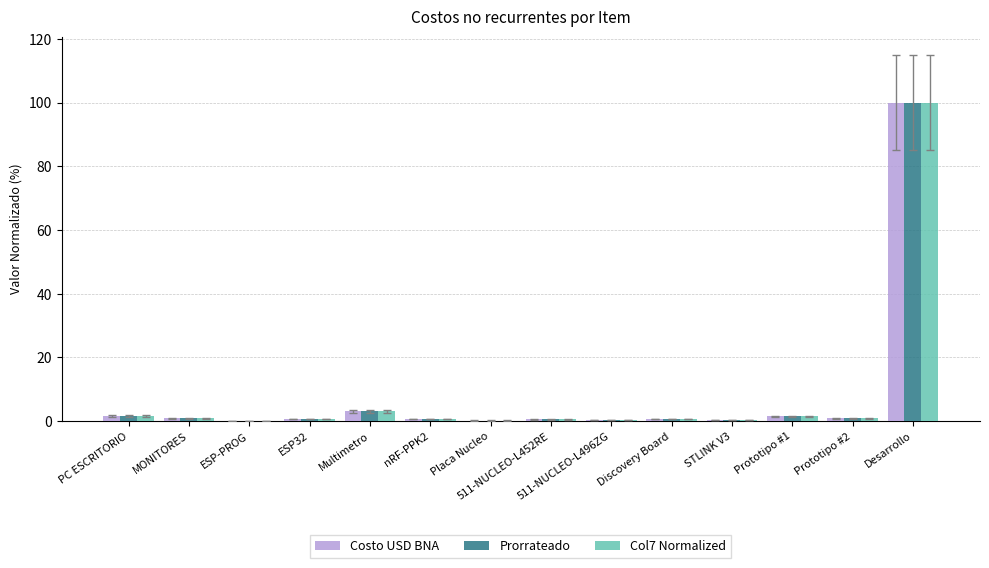

What is the total value across all series at ESP-PROG?

0.2